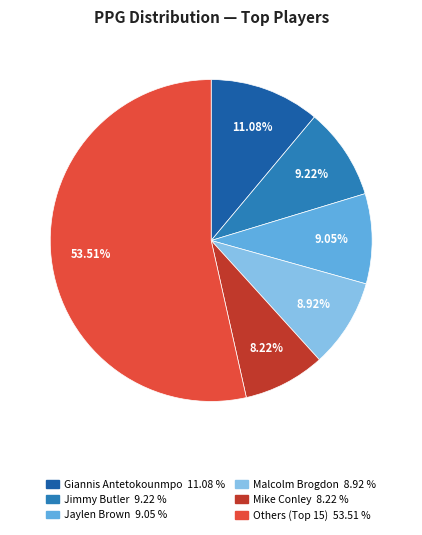

Count the number of slices in the pie.

6